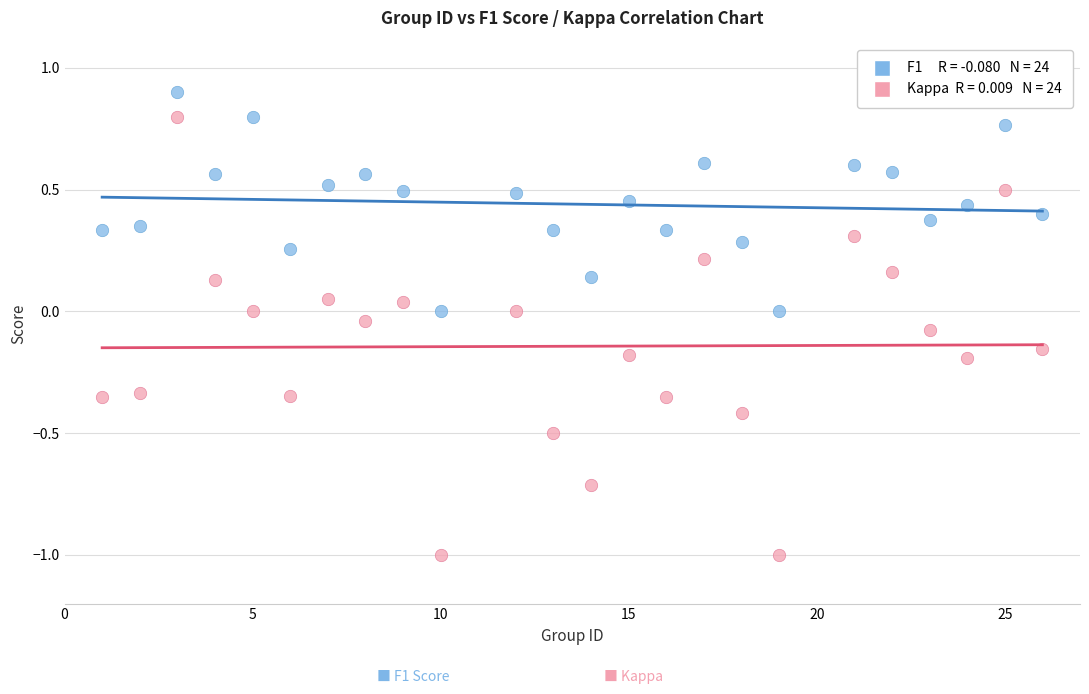

Across all data points, what is the range of X values (max minus min)?

25.0